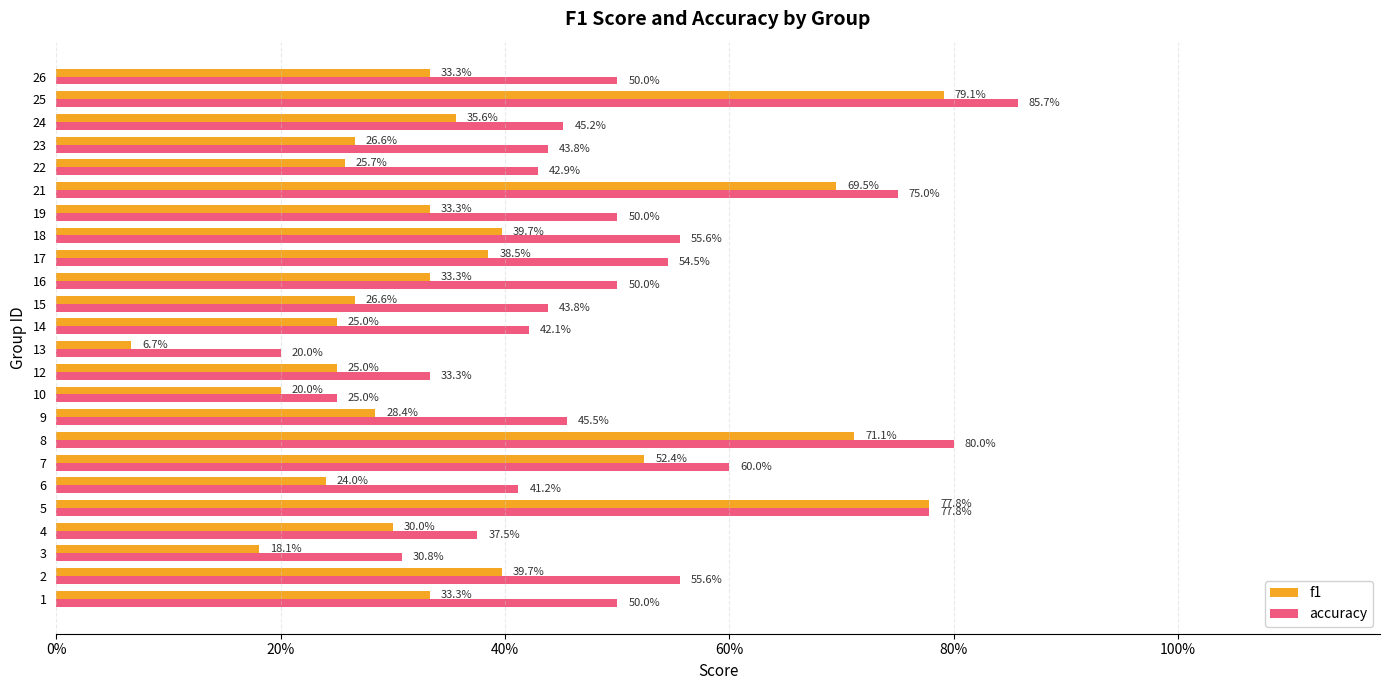

What are all the series names shown in the legend?

f1, accuracy